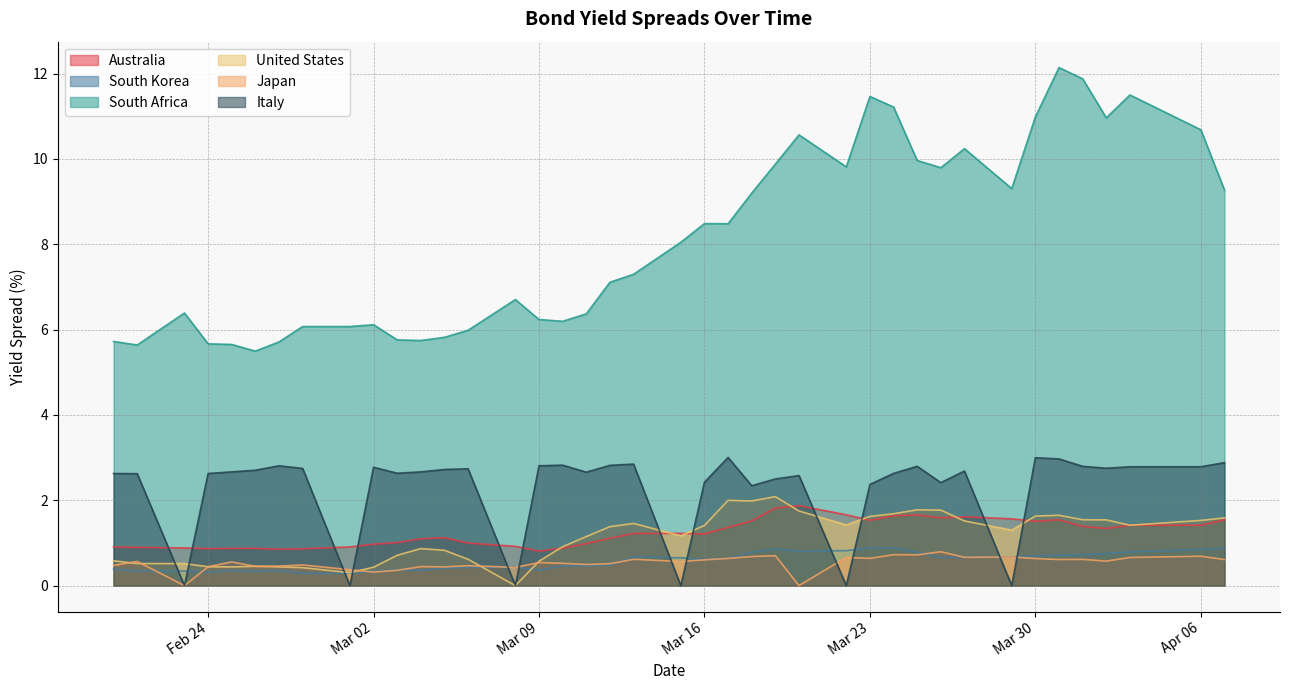

How many lines are shown in the chart?

6